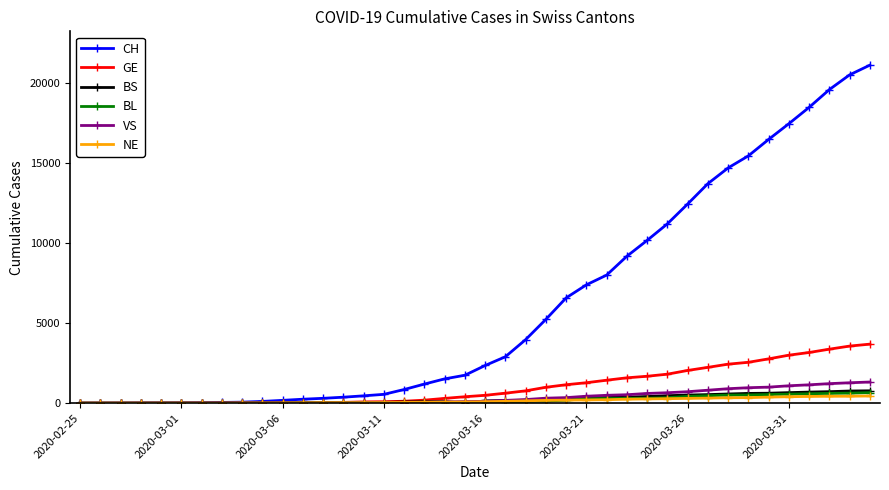

What is the greatest value displayed?

21088